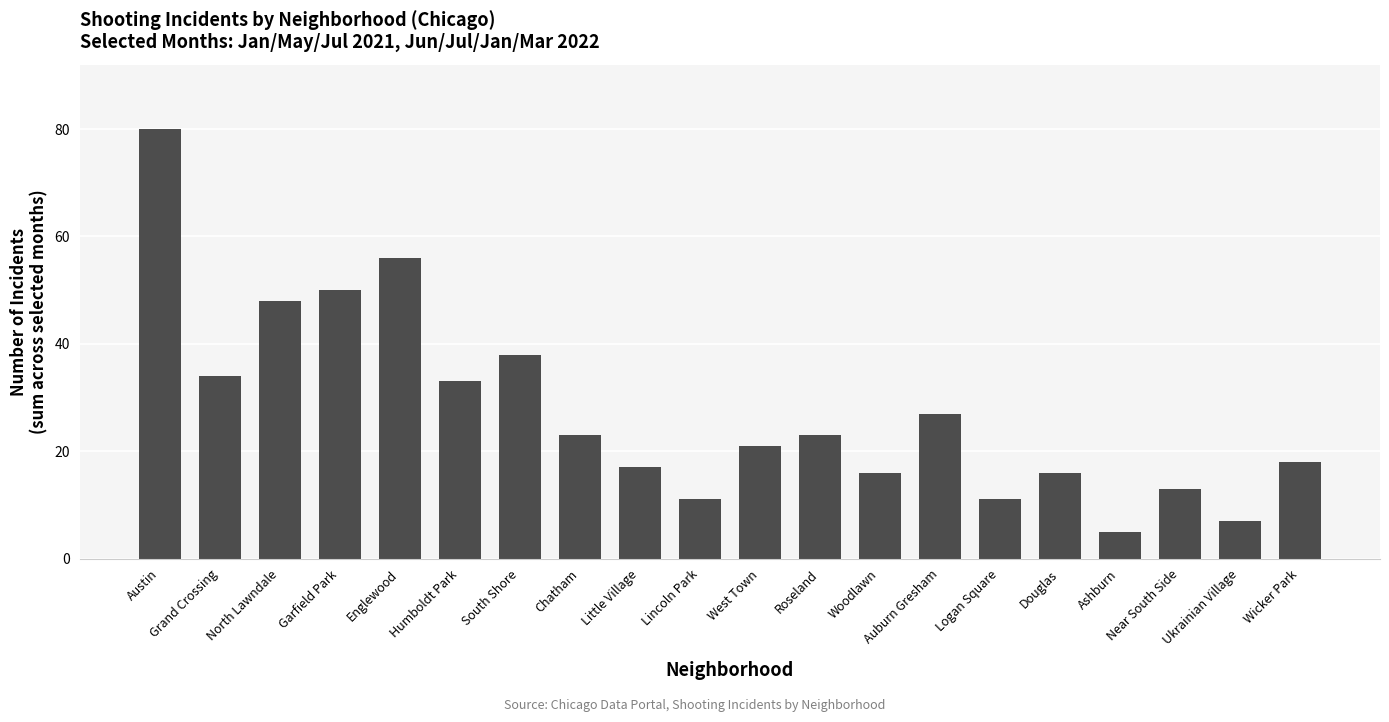

How many series are shown in this chart?

1